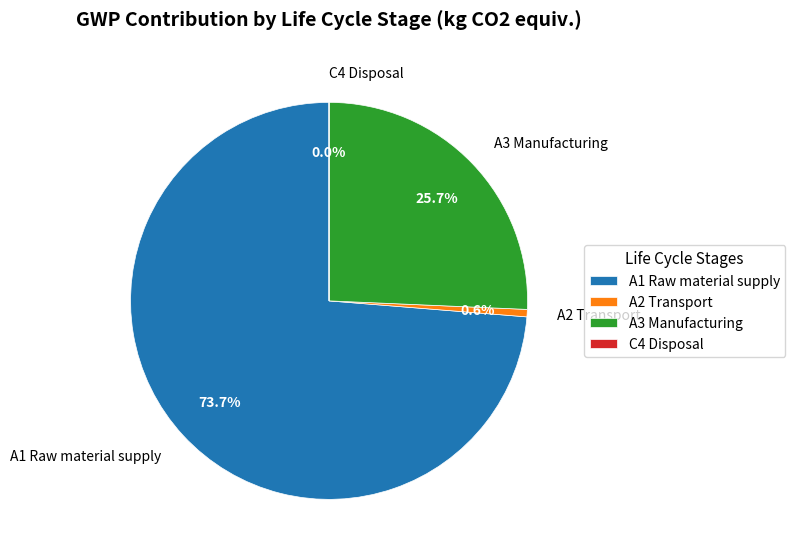

Which has a higher value, A3 Manufacturing or A2 Transport?

A3 Manufacturing